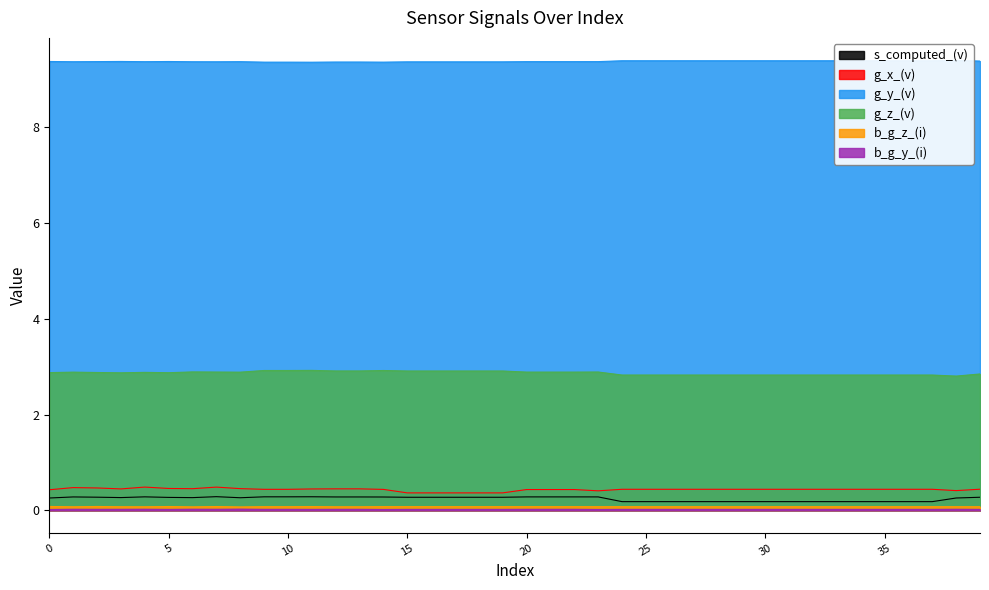

Reading left to right, what are all the values shown in this chart?

s_computed_(v): 0.3	0.3	0.3	0.3	0.3	0.3	0.3	0.3	0.3	0.3	0.3	0.3	0.3	0.3	0.3	0.3	0.3	0.3	0.3	0.3	0.3	0.3	0.3	0.3	0.2	0.2	0.2	0.2	0.2	0.2	0.2	0.2	0.2	0.2	0.2	0.2	0.2	0.2	0.3	0.3
g_x_(v): 0.4	0.5	0.5	0.4	0.5	0.5	0.5	0.5	0.5	0.4	0.4	0.4	0.4	0.4	0.4	0.4	0.4	0.4	0.4	0.4	0.4	0.4	0.4	0.4	0.4	0.4	0.4	0.4	0.4	0.4	0.4	0.4	0.4	0.4	0.4	0.4	0.4	0.4	0.4	0.4
g_y_(v): 9.4	9.4	9.4	9.4	9.4	9.4	9.4	9.4	9.4	9.4	9.4	9.4	9.4	9.4	9.4	9.4	9.4	9.4	9.4	9.4	9.4	9.4	9.4	9.4	9.4	9.4	9.4	9.4	9.4	9.4	9.4	9.4	9.4	9.4	9.4	9.4	9.4	9.4	9.4	9.4
g_z_(v): 2.9	2.9	2.9	2.9	2.9	2.9	2.9	2.9	2.9	2.9	2.9	2.9	2.9	2.9	2.9	2.9	2.9	2.9	2.9	2.9	2.9	2.9	2.9	2.9	2.8	2.8	2.8	2.8	2.8	2.8	2.8	2.8	2.8	2.8	2.8	2.8	2.8	2.8	2.8	2.8
b_g_z_(i): 0.1	0.1	0.1	0.1	0.1	0.1	0.1	0.1	0.1	0.1	0.1	0.1	0.1	0.1	0.1	0.1	0.1	0.1	0.1	0.1	0.1	0.1	0.1	0.1	0.1	0.1	0.1	0.1	0.1	0.1	0.1	0.1	0.1	0.1	0.1	0.1	0.1	0.1	0.1	0.1
b_g_y_(i): 0.0	0.0	0.0	0.0	0.0	0.0	0.0	0.0	0.0	0.0	0.0	0.0	0.0	0.0	0.0	0.0	0.0	0.0	0.0	0.0	0.0	0.0	0.0	0.0	0.0	0.0	0.0	0.0	0.0	0.0	0.0	0.0	0.0	0.0	0.0	0.0	0.0	0.0	0.0	0.0